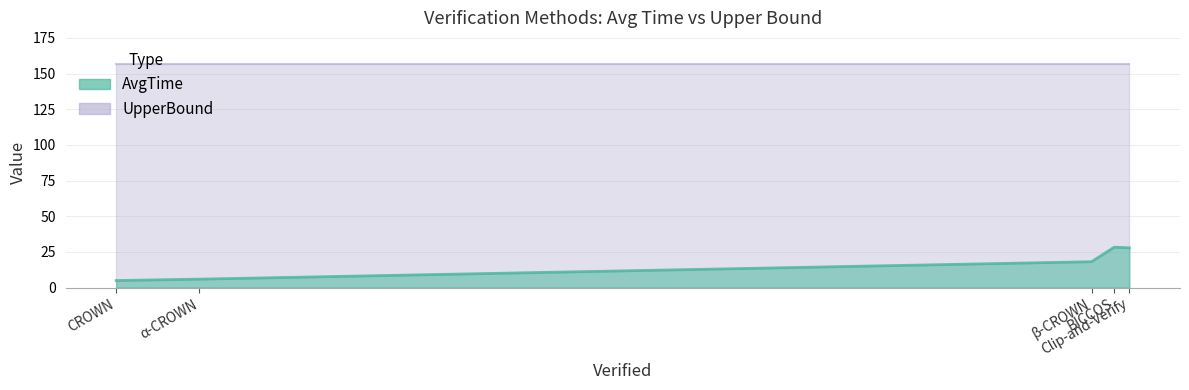

Which has a higher value, β-CROWN or Clip-and-Verify?

Clip-and-Verify